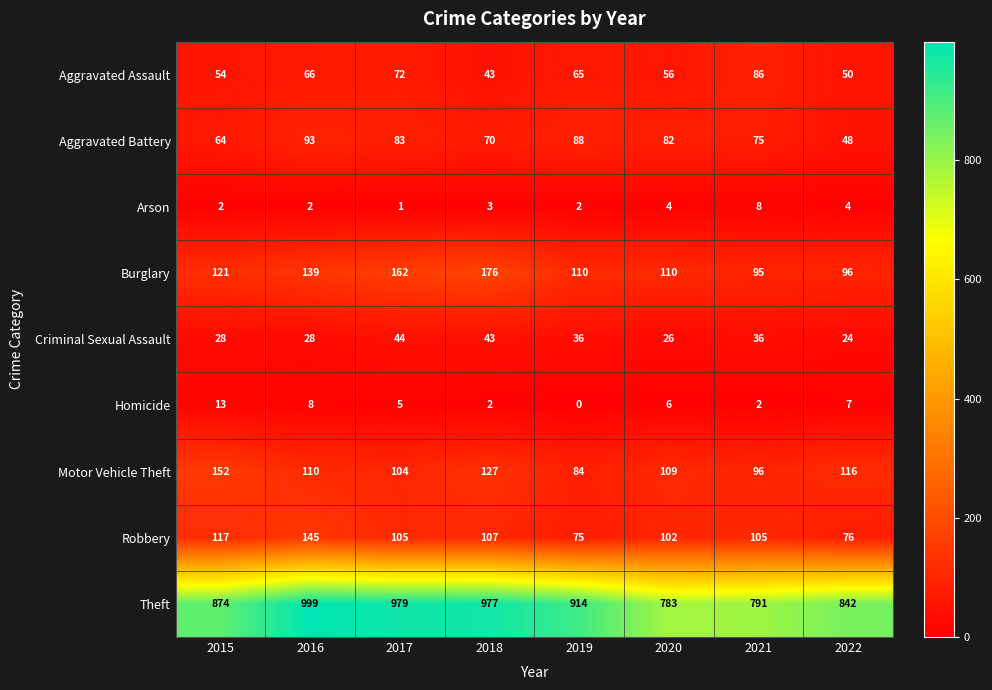

What is the average value of the Robbery series?

104